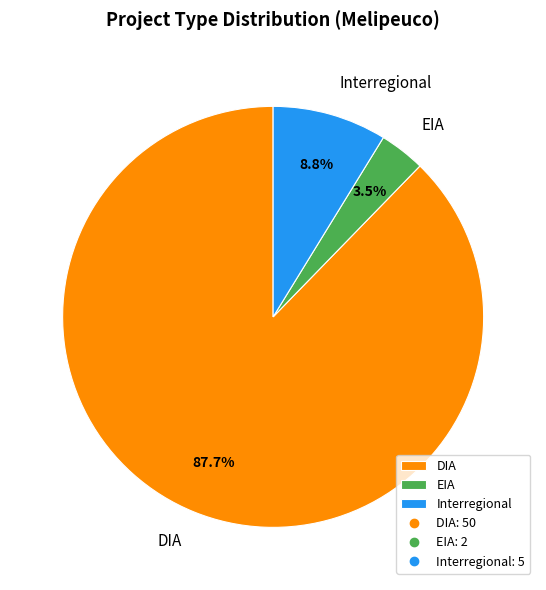

What is the largest slice in the pie chart?

DIA